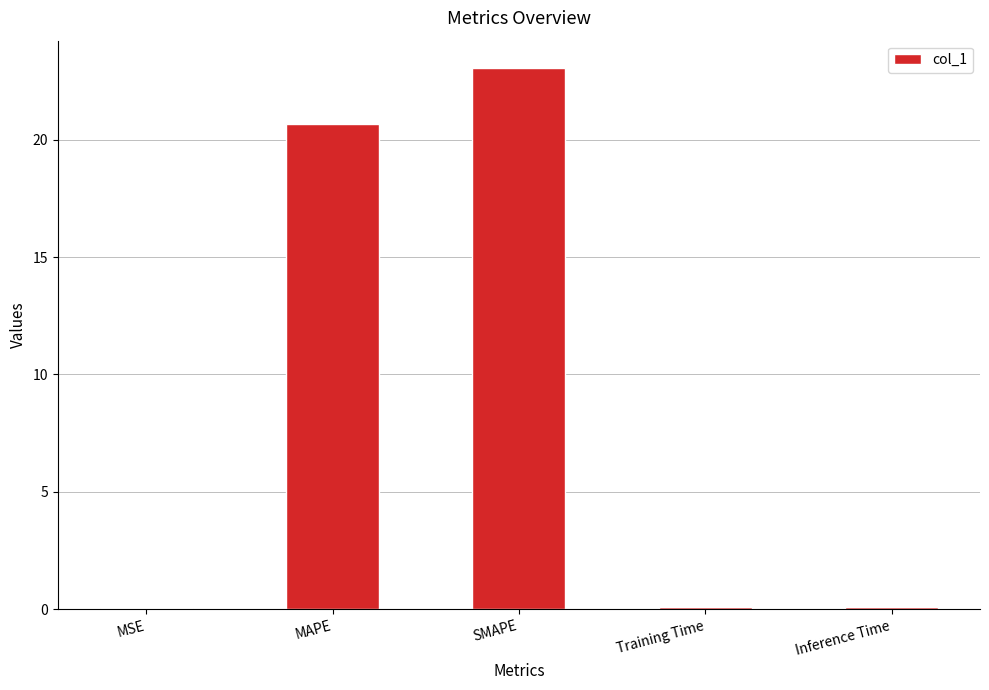

Where is the data nearest to the value 11?

MAPE